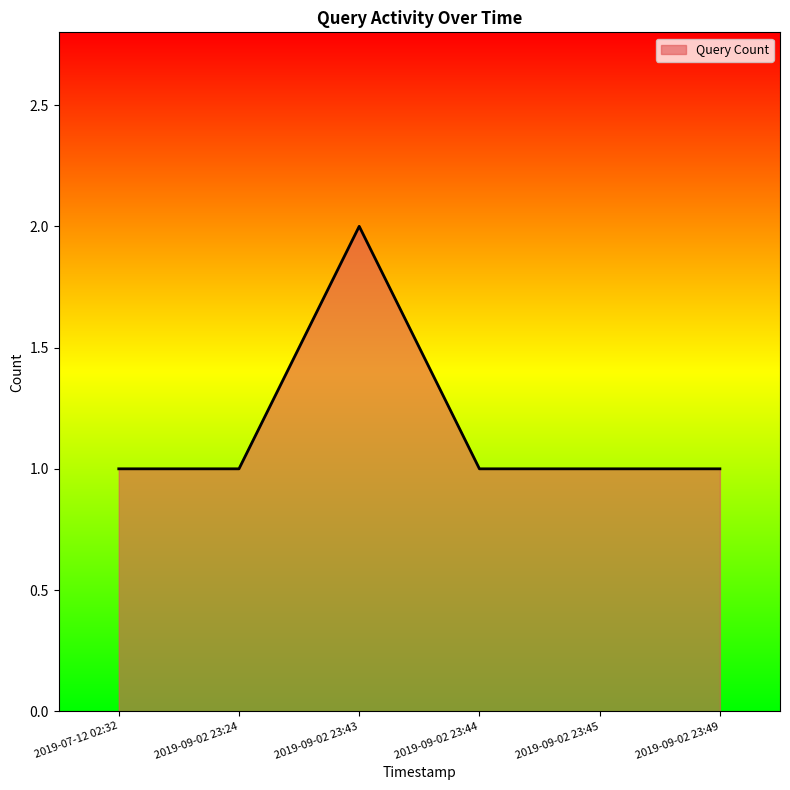

True or false: there are more than 2 points higher than both neighbors.

False